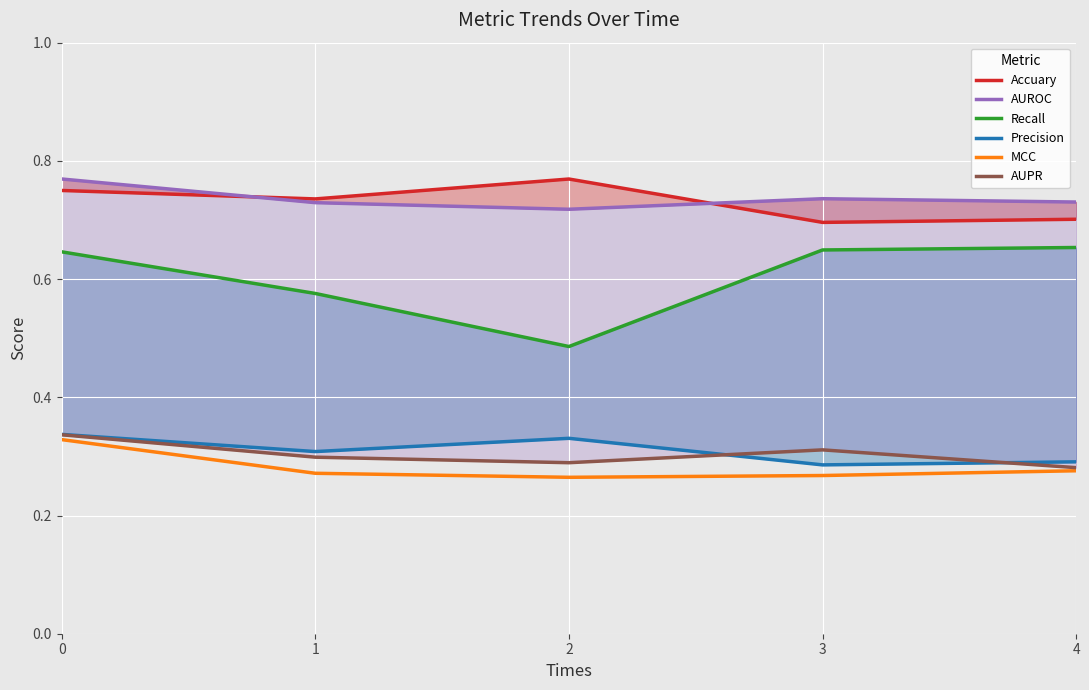

What is the lowest value of the Recall series?

0.5